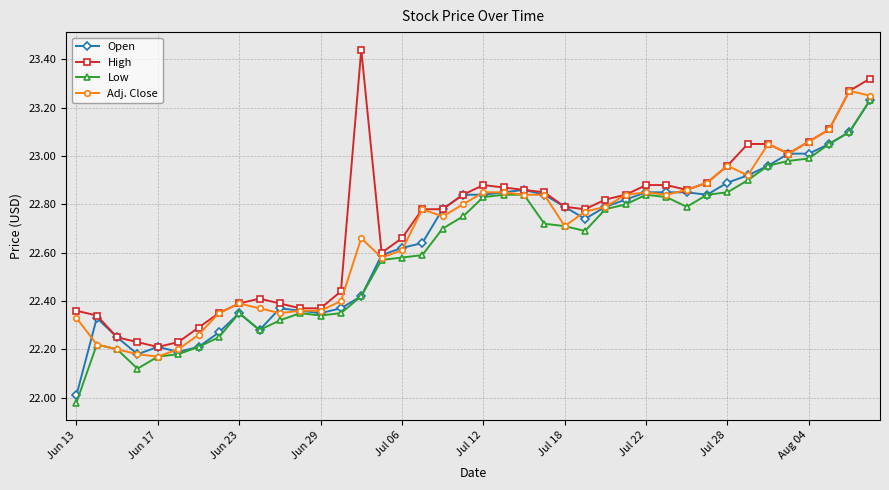

What is the sum of all Open values?

905.7